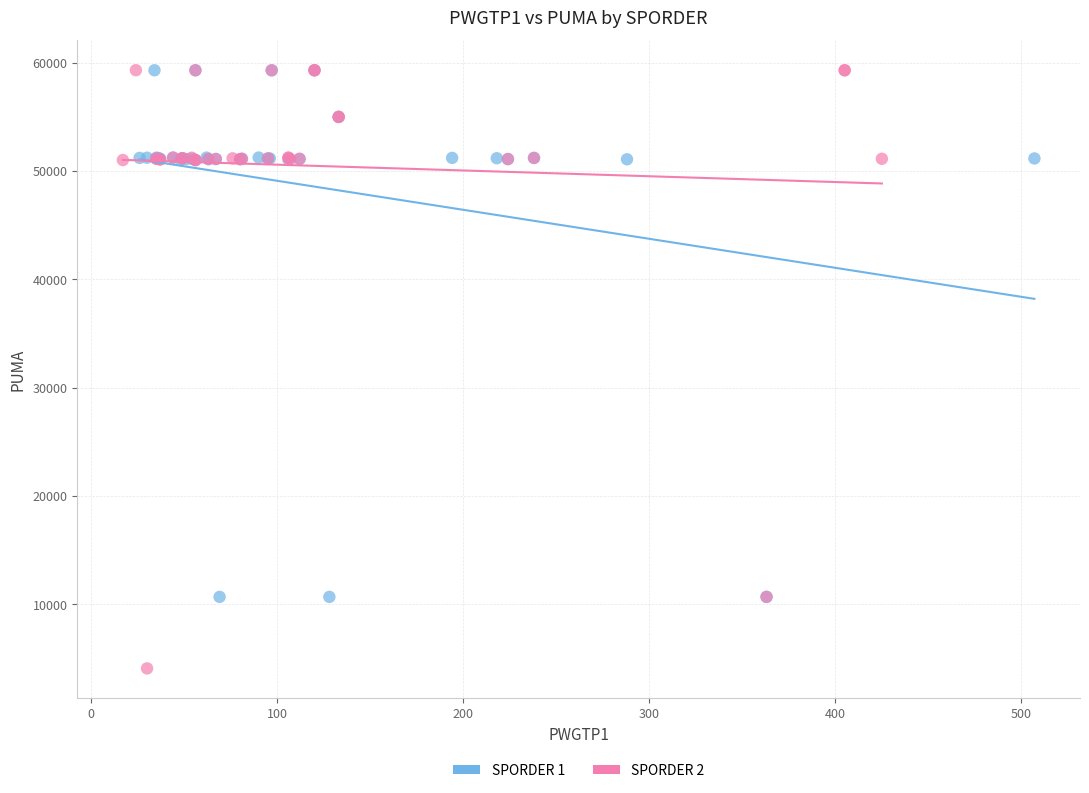

What are all the series names shown in the legend?

SPORDER 1, SPORDER 2